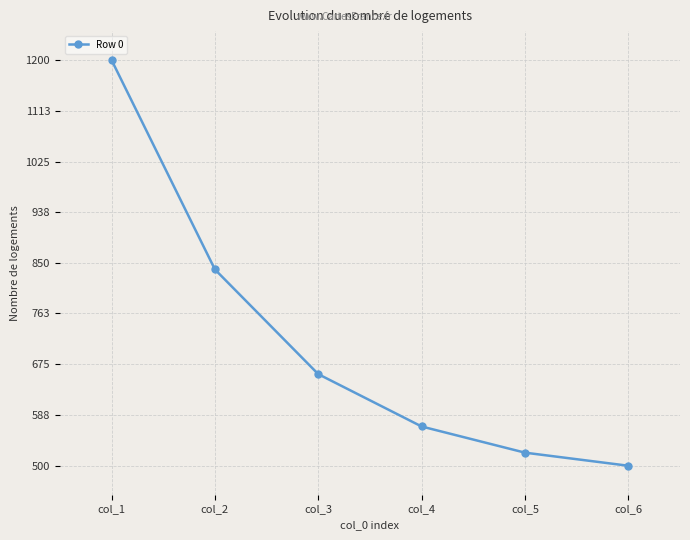

How many distinct data groups are displayed?

1